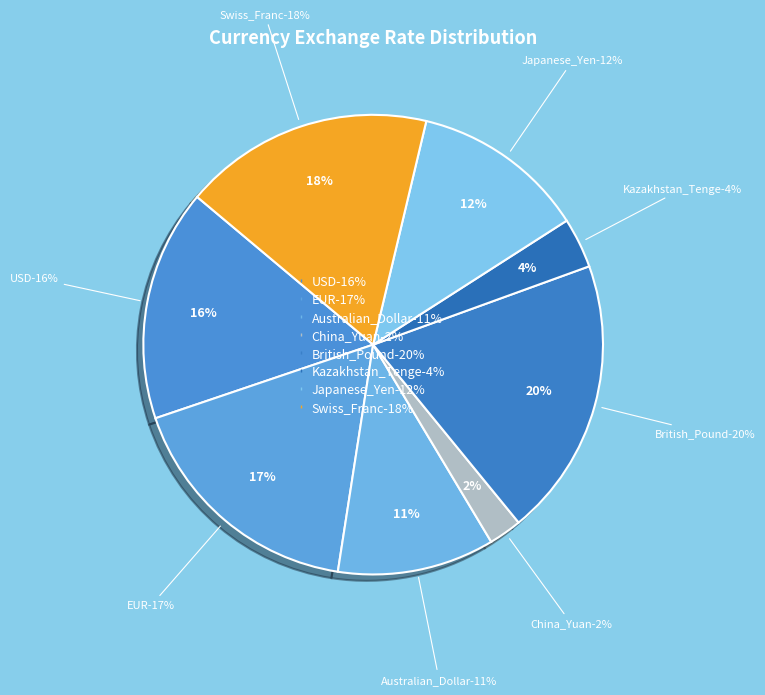

Between China_Yuan and Swiss_Franc, which is larger?

Swiss_Franc